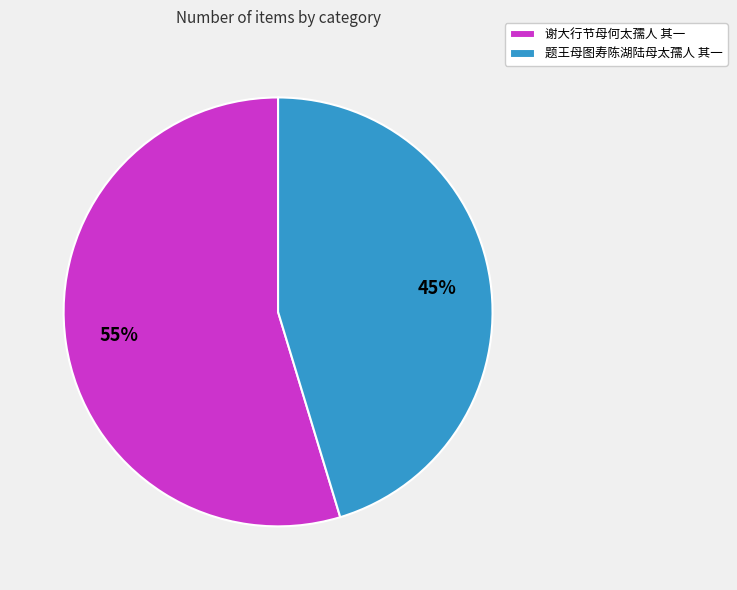

To the nearest percent, what portion does 题王母图寿陈湖陆母太孺人 其一 represent?

45%